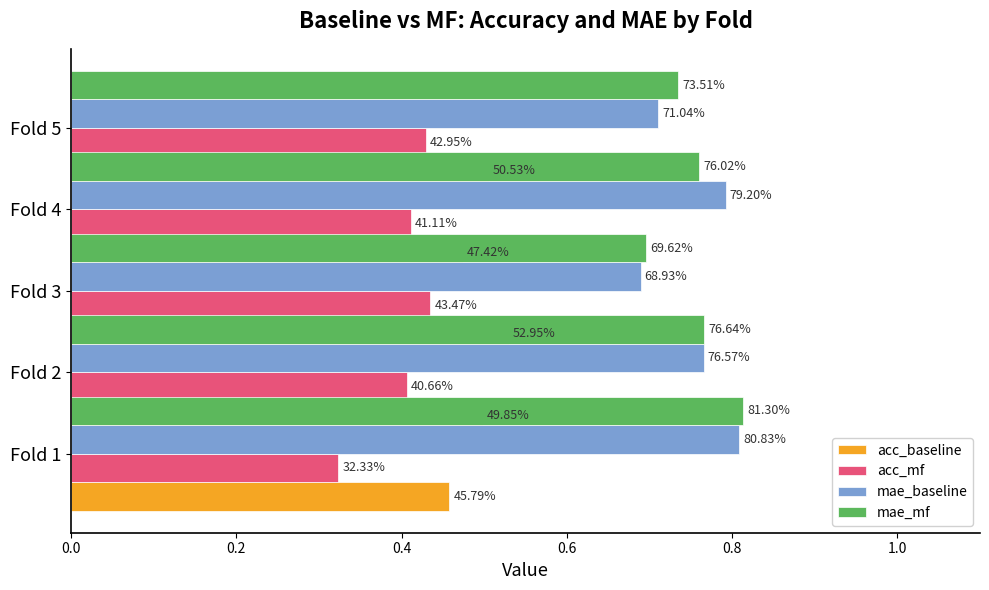

What is the value of the mae_baseline bar at the 1st from the left?

0.8